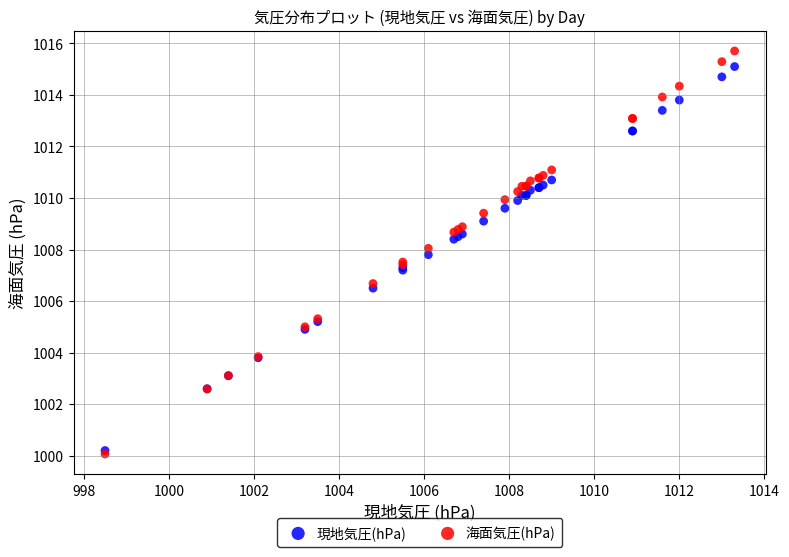

Which series has the largest Y range (max minus min)?

海面気圧(hPa)